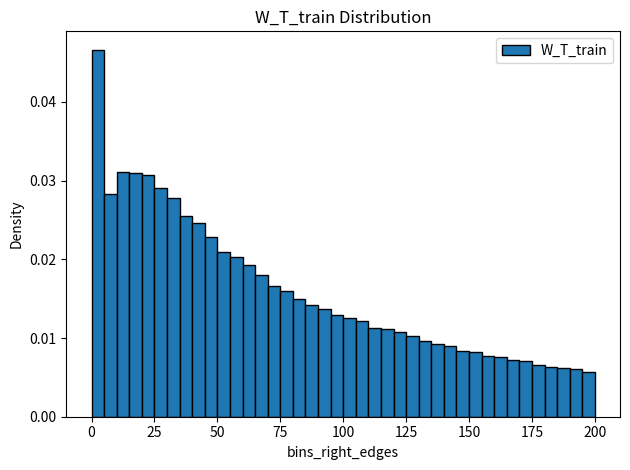

Around what value on the x-axis is the tallest bar? Give the approximate position of its centre, as read against the axis.

5